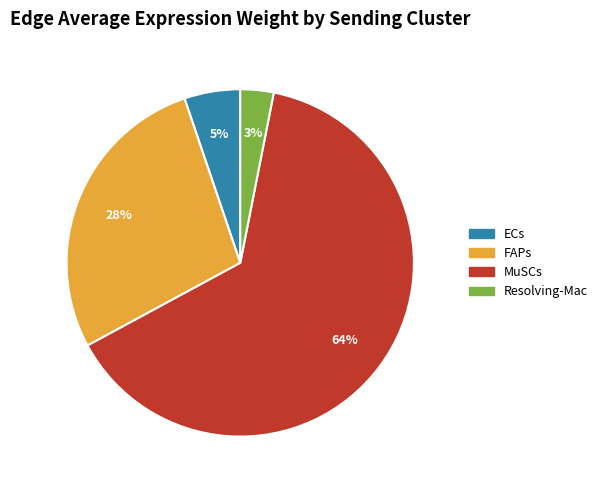

Rank the categories by value from lowest to highest.

Resolving-Mac, ECs, FAPs, MuSCs